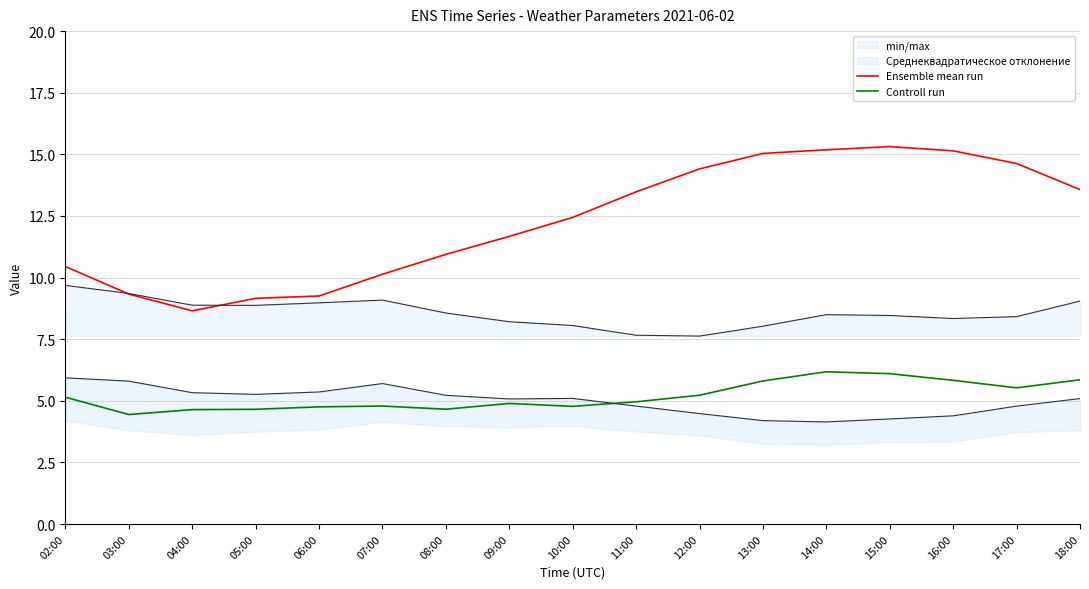

At which category does Controll run reach its first local peak?

07:00